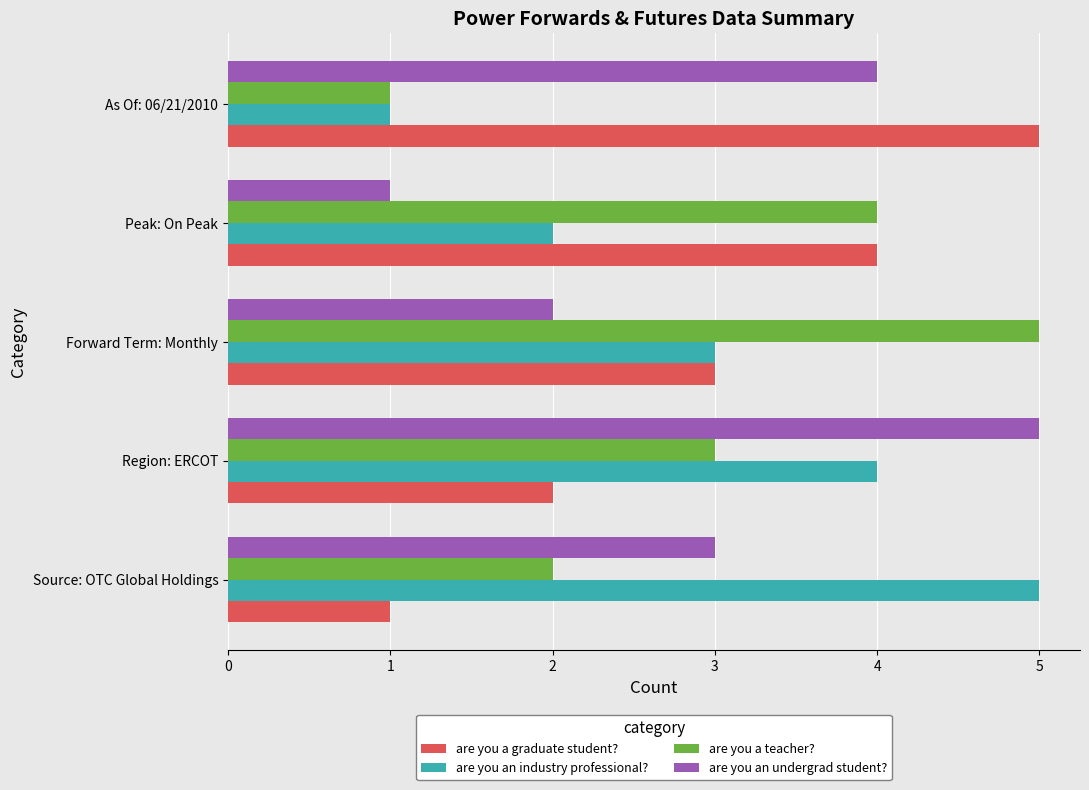

The value of are you an undergrad student? at Peak: On Peak is 1. True or false?

True